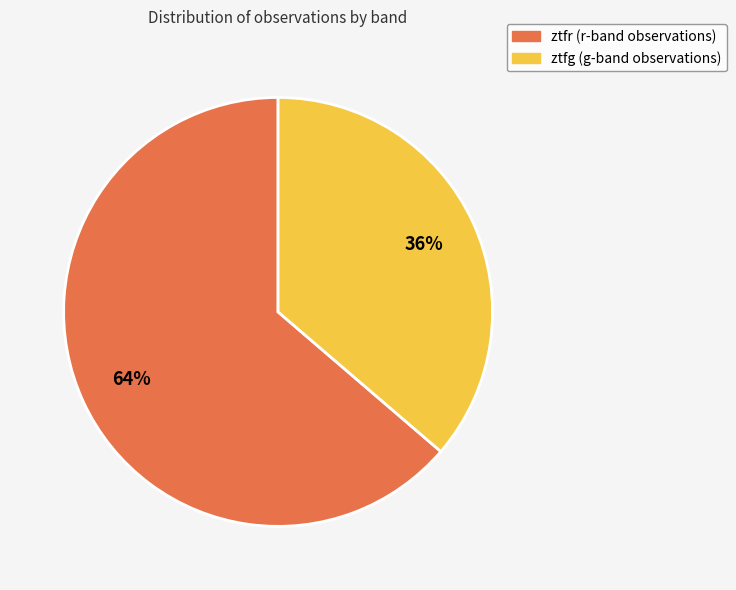

To the nearest percent, what portion does ztfg represent?

36%